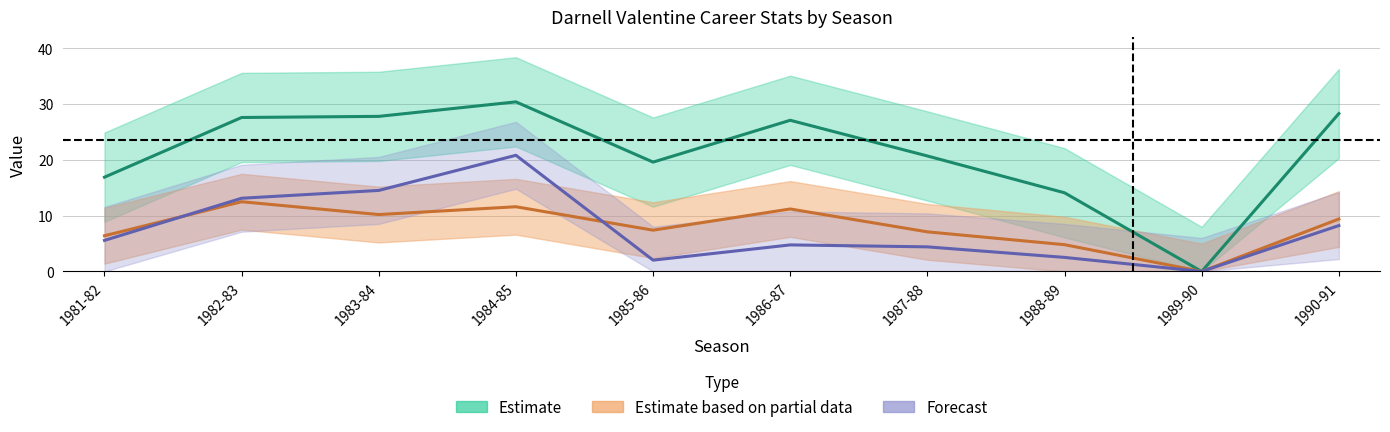

Between 1988-89 and 1984-85, which is larger?

1984-85